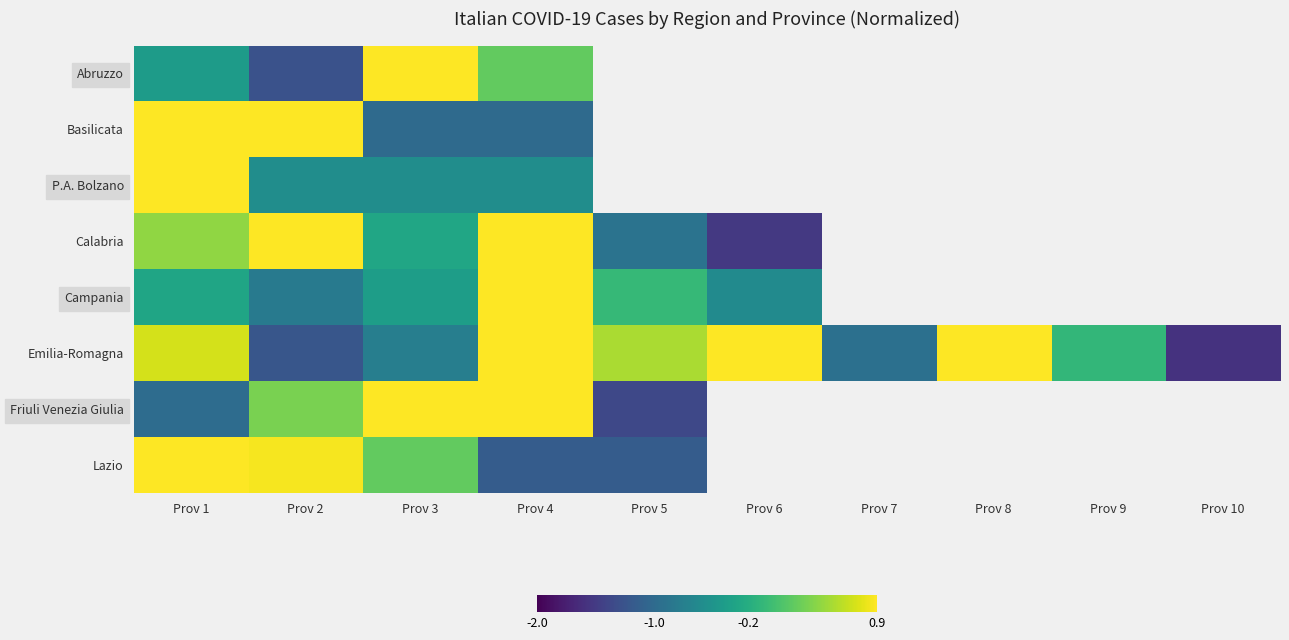

What is the total value across all series at Prov 4?

2.9